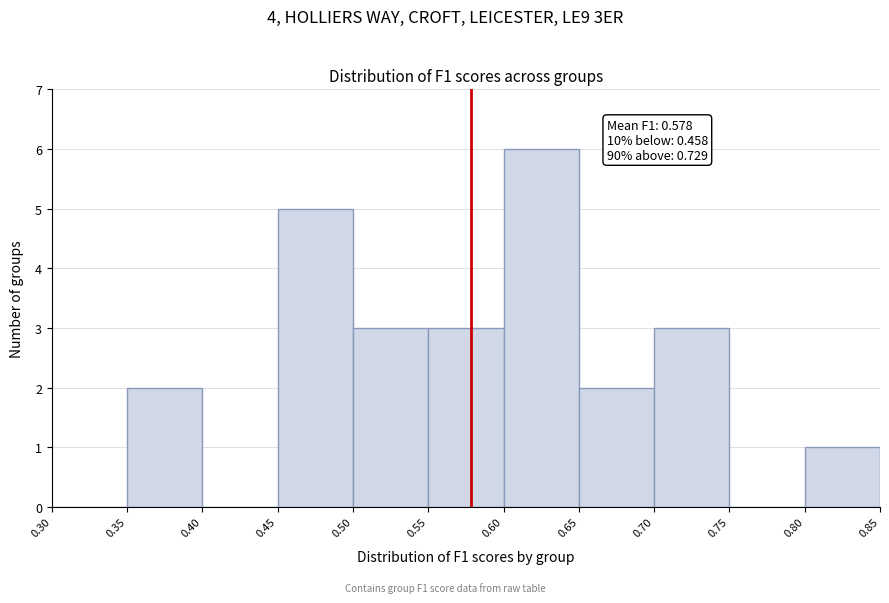

Which range on the x-axis has the tallest bar?

0.60 to 0.65